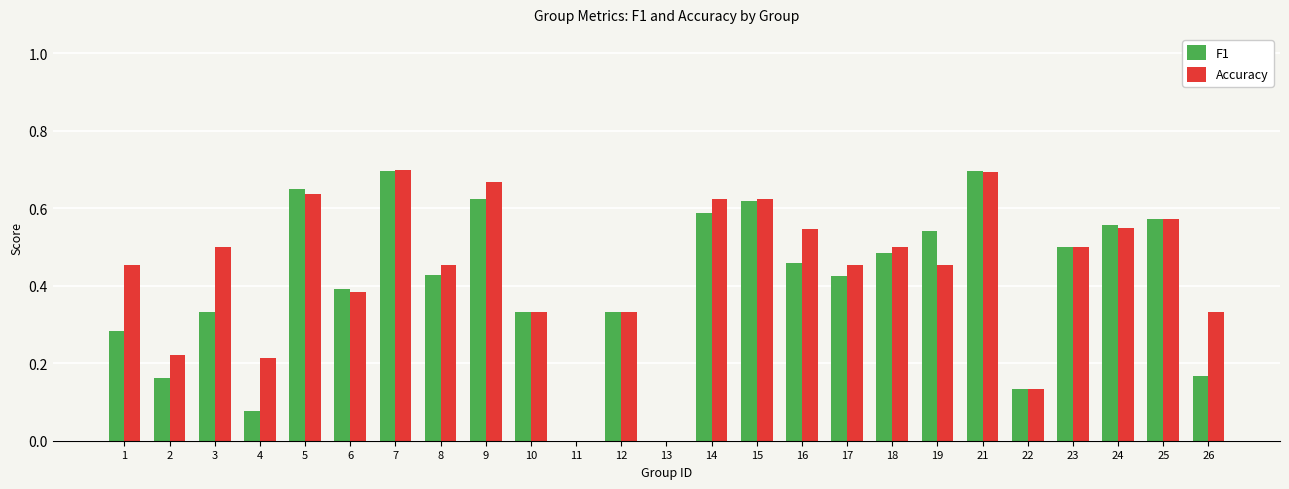

Between 22 and 26, which series saw the biggest shift?

Accuracy